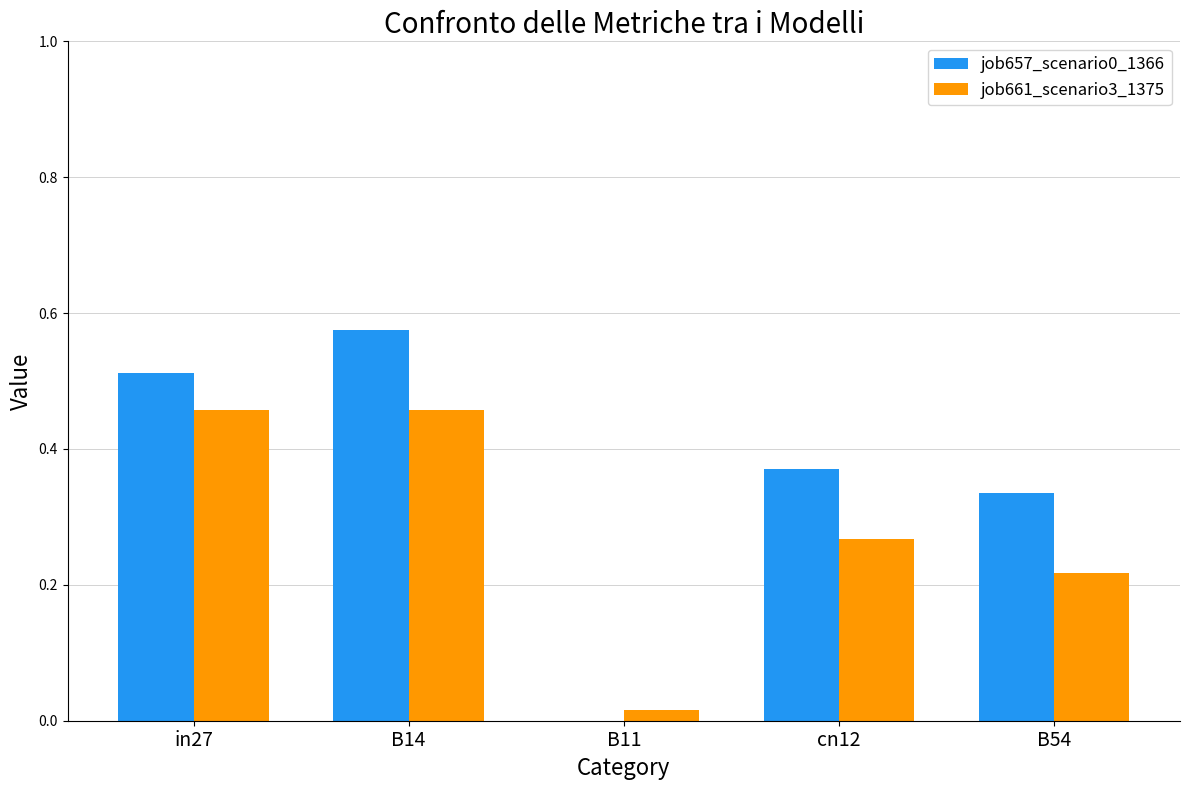

Is it true that job661_scenario3_1375 equals 0.0 at B11?

True